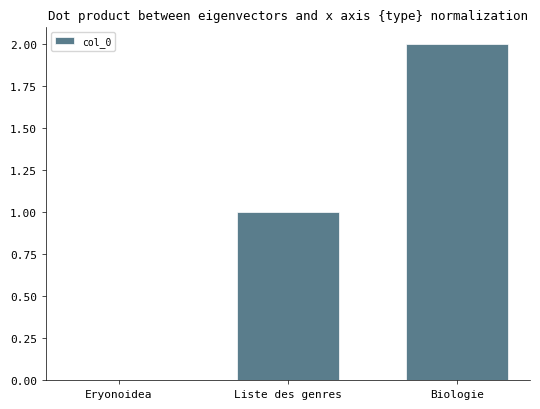

Which label corresponds to the largest value in the chart?

Biologie